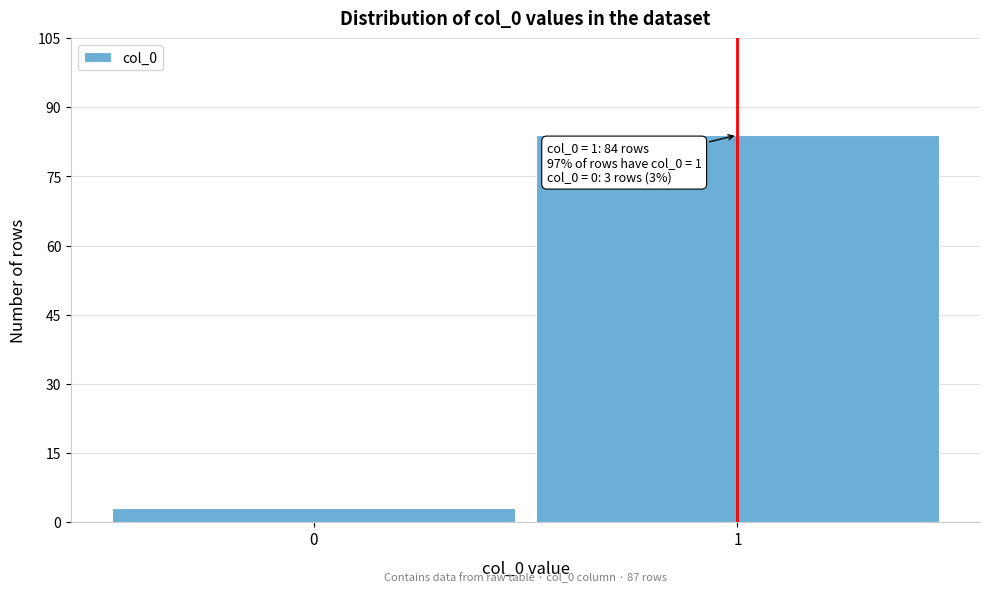

Reading right to left, transcribe all the data shown in this chart.

84	3